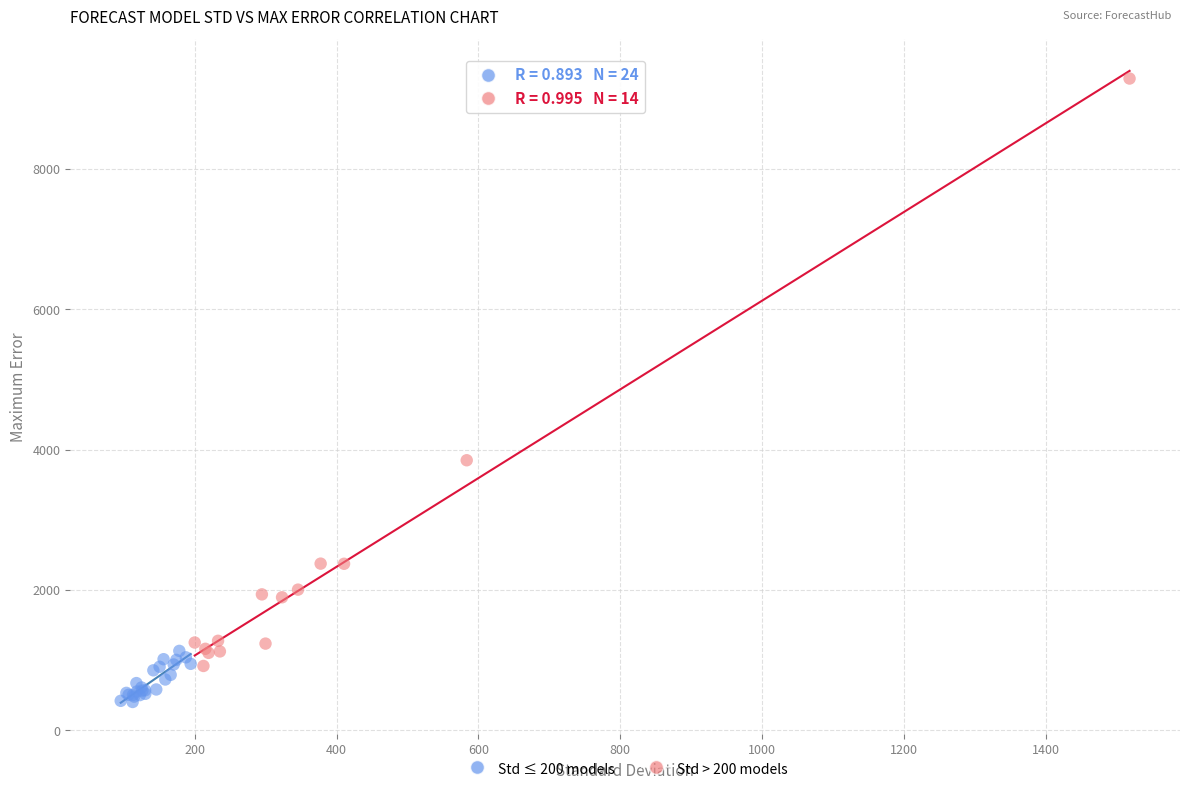

Which series has the largest Y range (max minus min)?

Std > 200 models